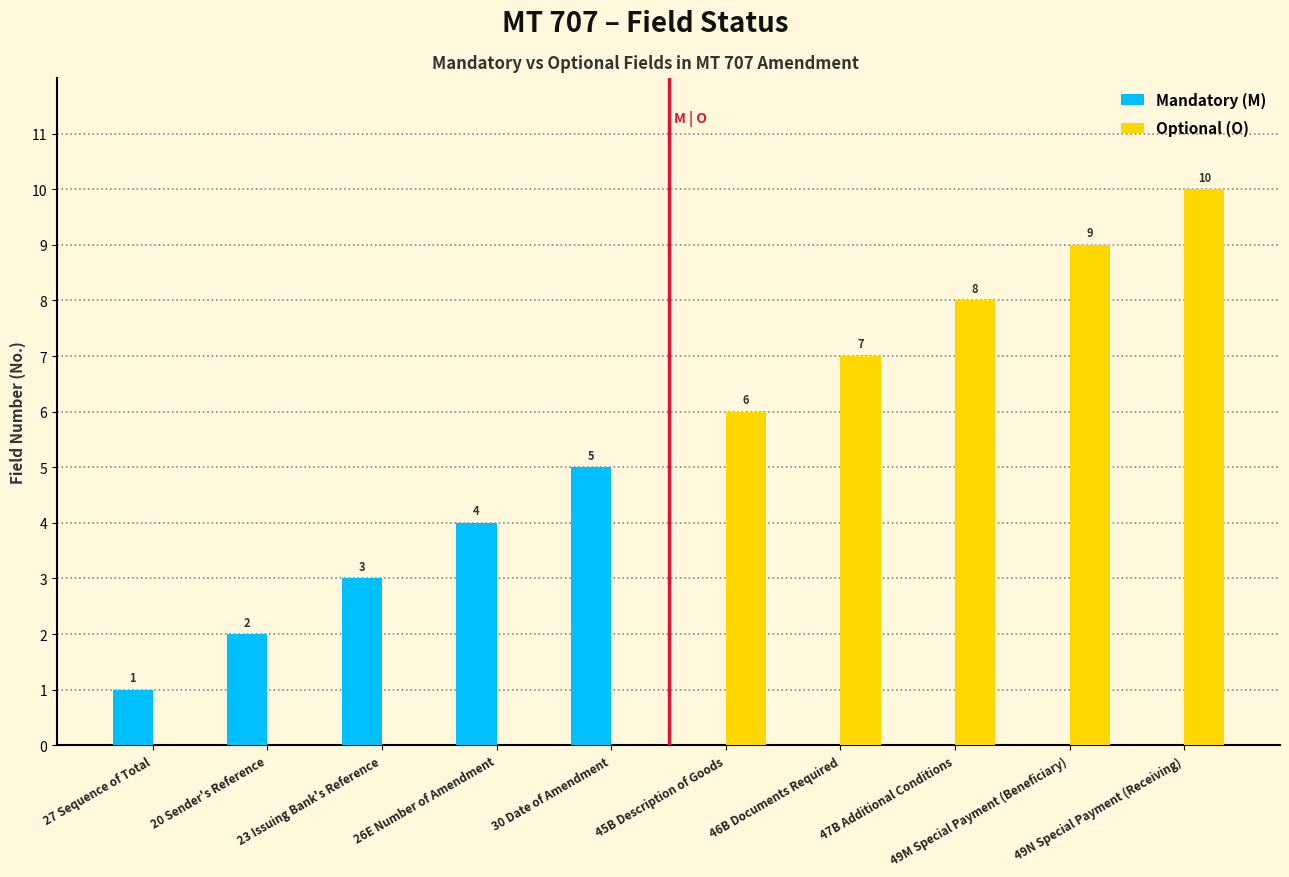

Are the bars horizontal?

No